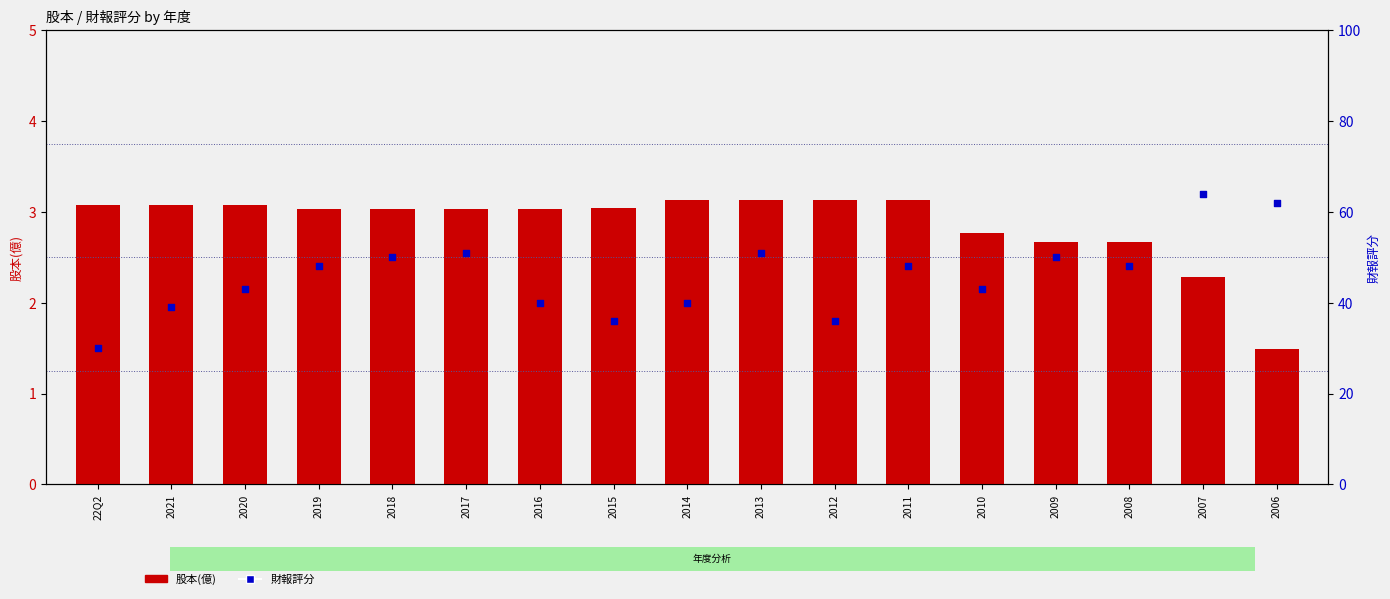

Which series has the largest Y range (max minus min)?

財報評分